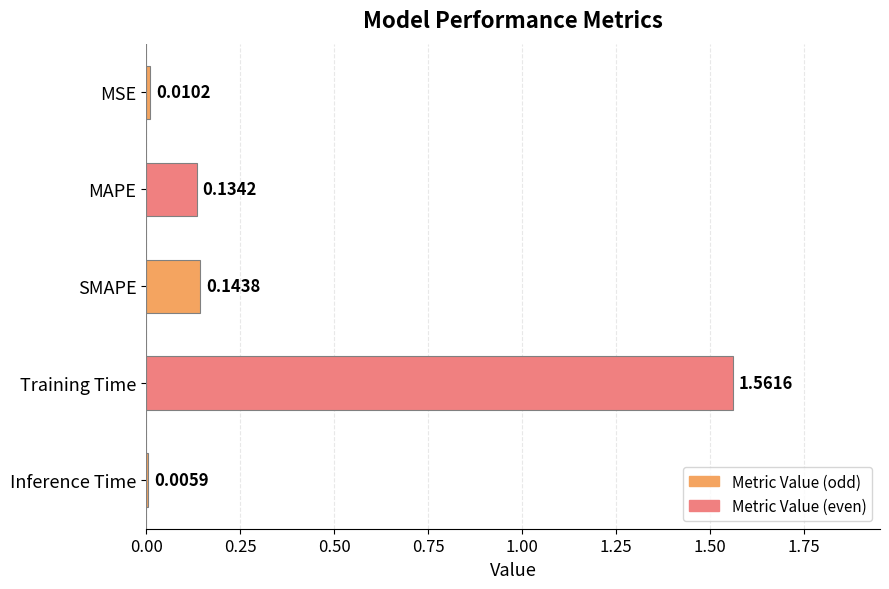

Rank the categories by value from highest to lowest.

Training Time, SMAPE, MAPE, MSE, Inference Time